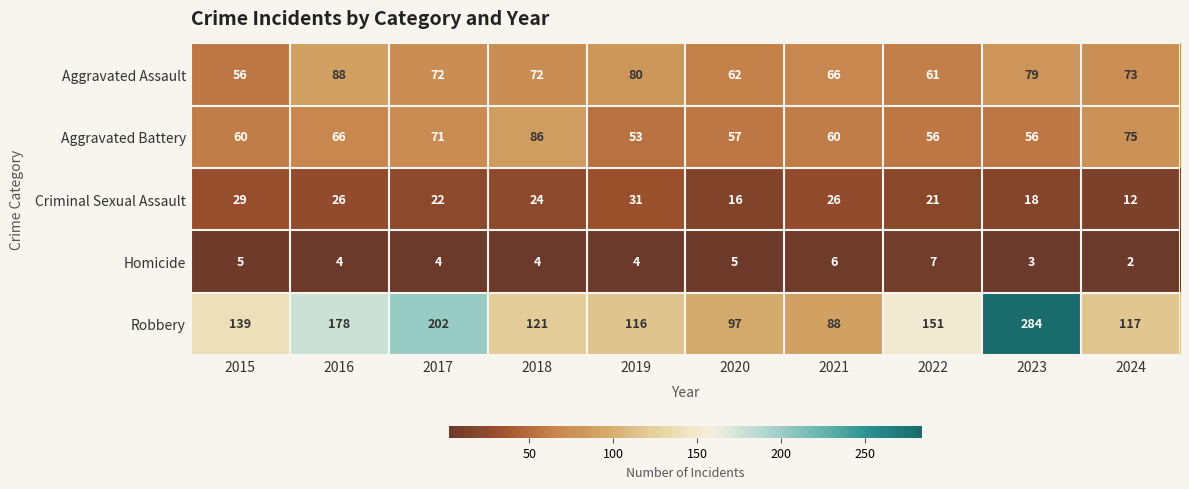

The Criminal Sexual Assault series shows 27 at 2020. True or false?

False